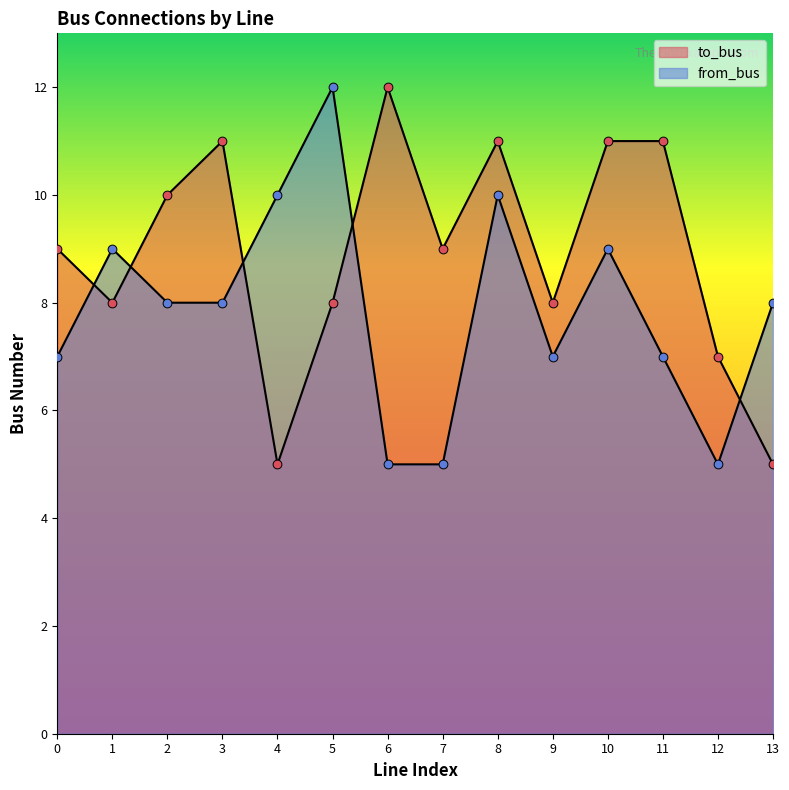

At which category is the sum across all series the highest?

8